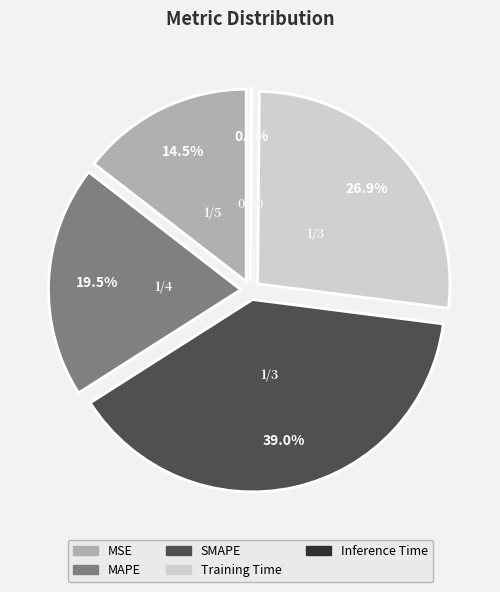

To the nearest percent, what percentage of the pie is MSE?

15%